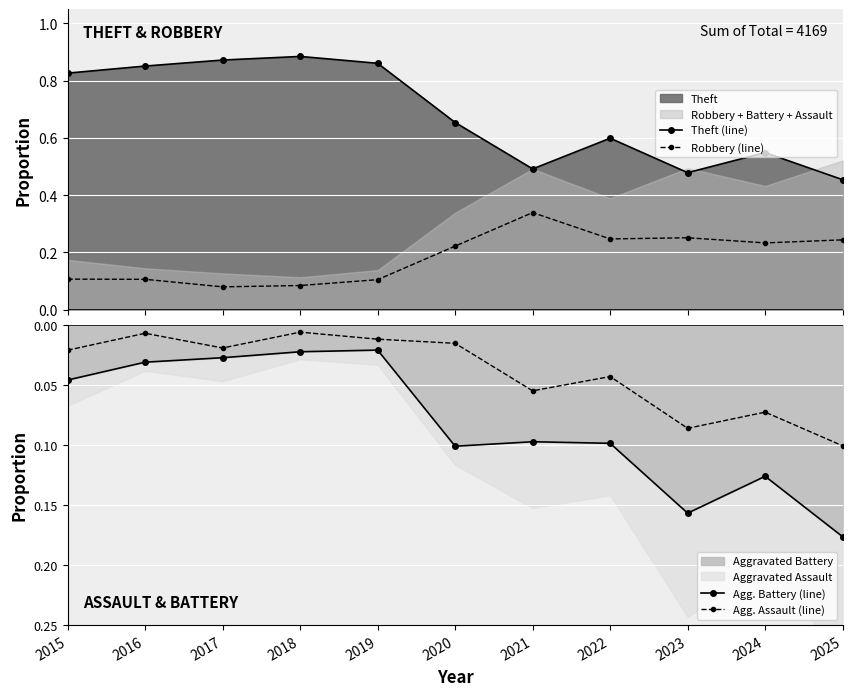

Which series has the widest spread of values?

Theft (line)